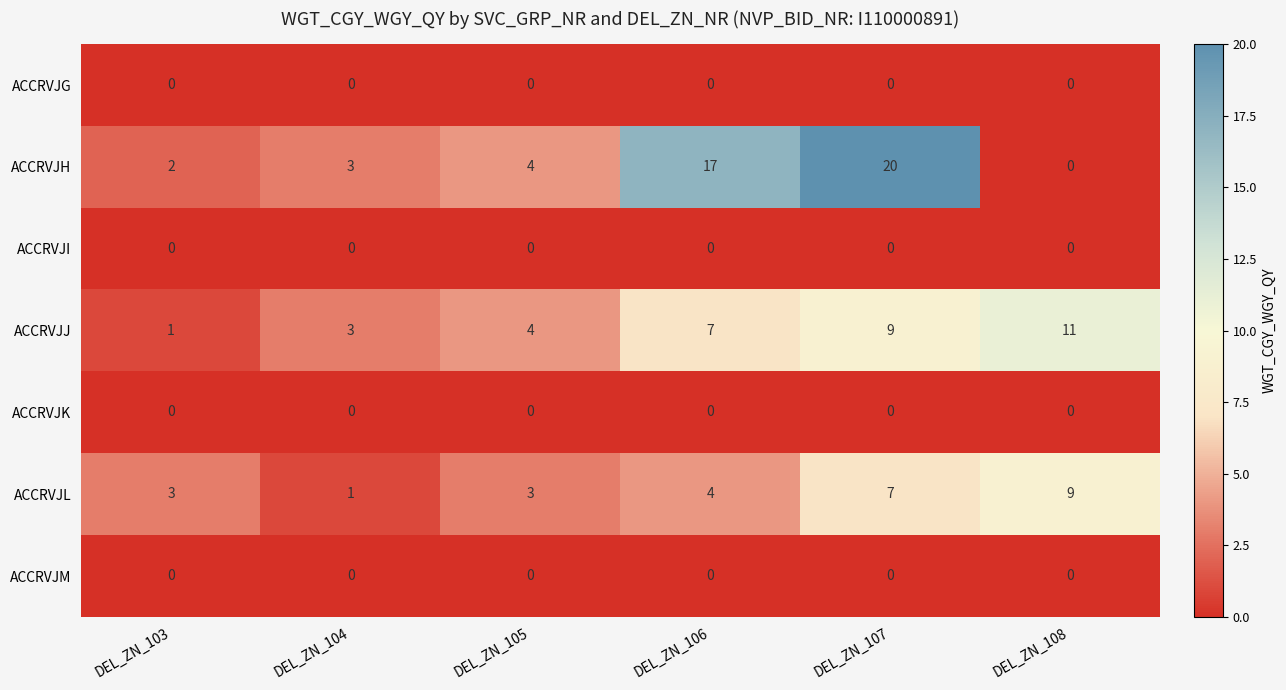

Rank the categories by ACCRVJH value from highest to lowest.

DEL_ZN_107, DEL_ZN_106, DEL_ZN_105, DEL_ZN_104, DEL_ZN_103, DEL_ZN_108